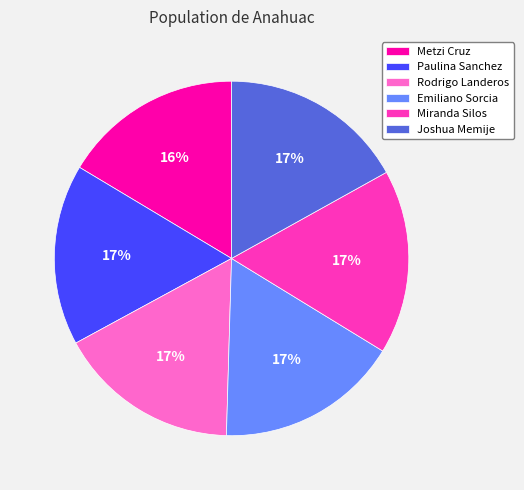

Combined, do Joshua Memije and Miranda Silos account for over 50%?

No